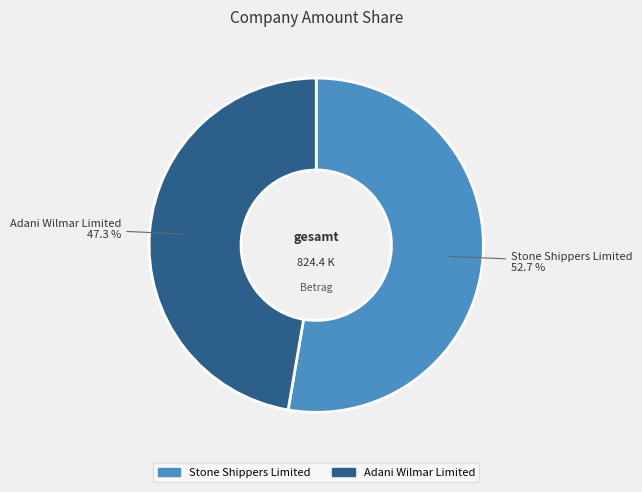

Is Stone Shippers Limited the majority of the pie?

Yes